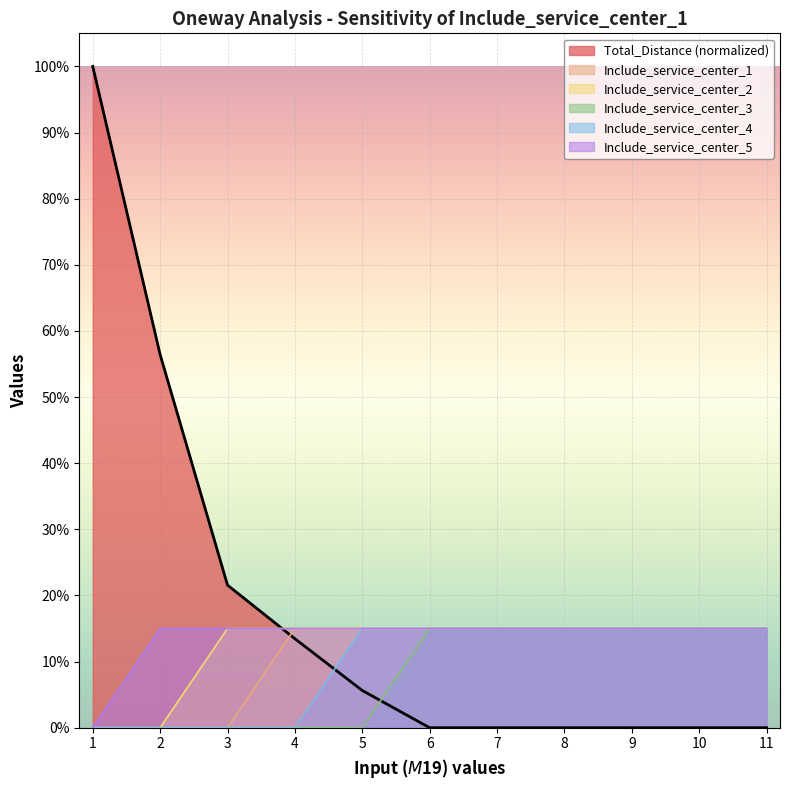

What is the approximate value of Total_Distance at 2?

0.6